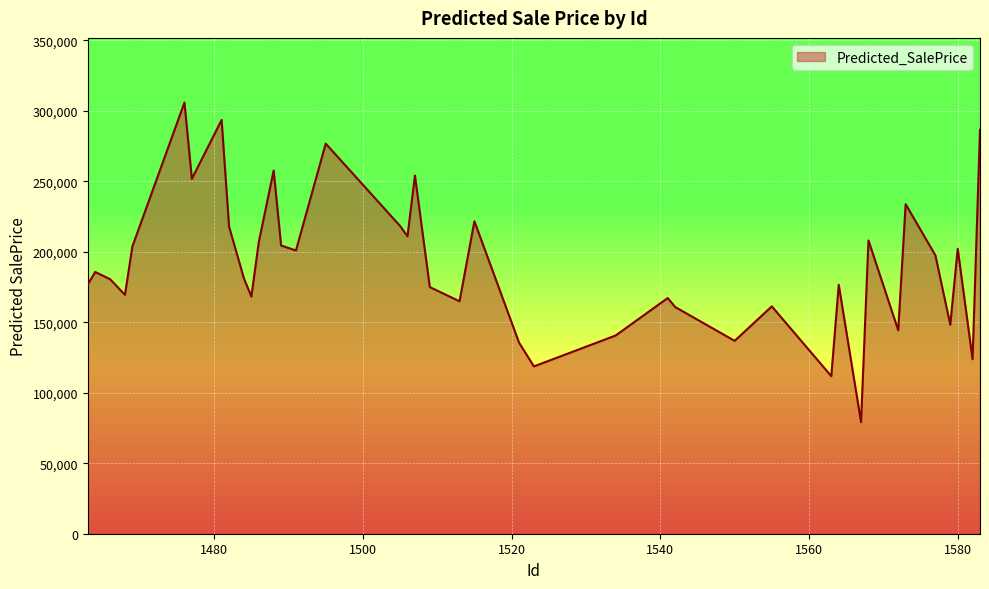

How many series are shown in this chart?

1